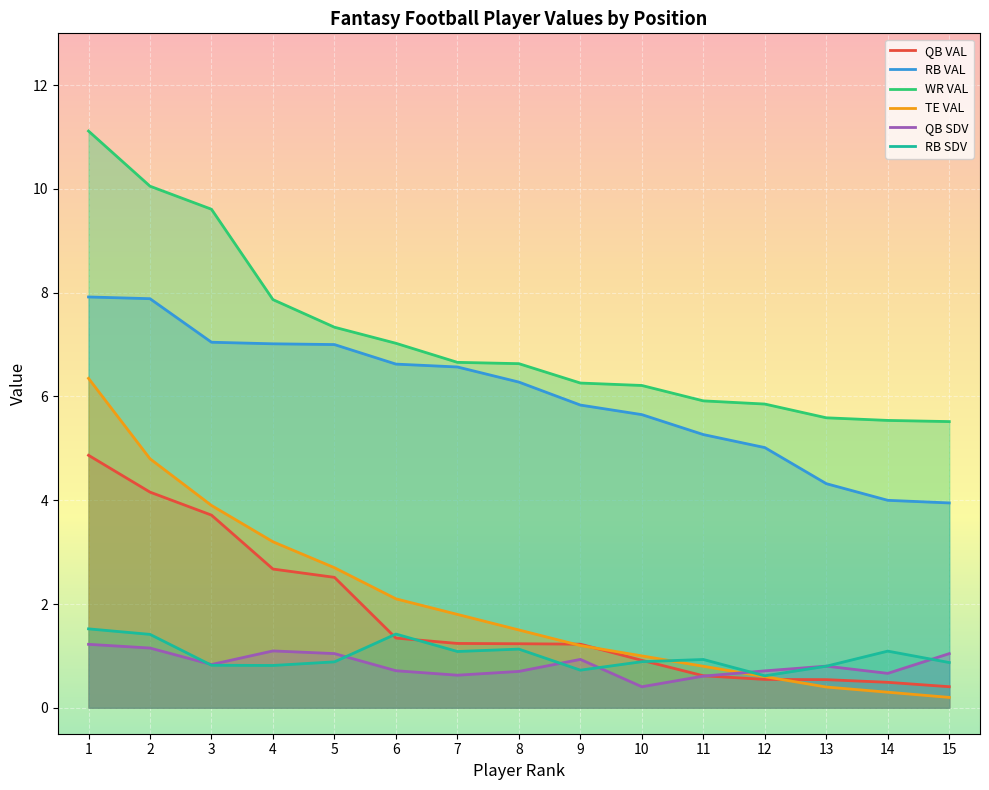

Rank the series at 11 from highest to lowest value.

WR VAL, RB VAL, RB SDV, TE VAL, QB VAL, QB SDV